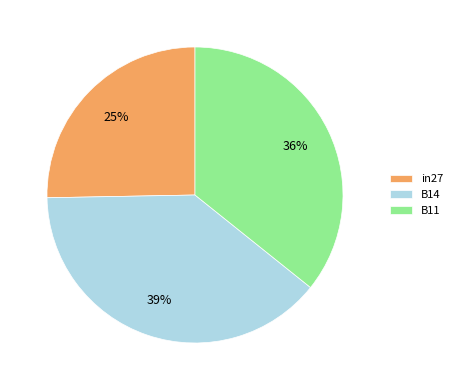

Count the number of slices in the pie.

3